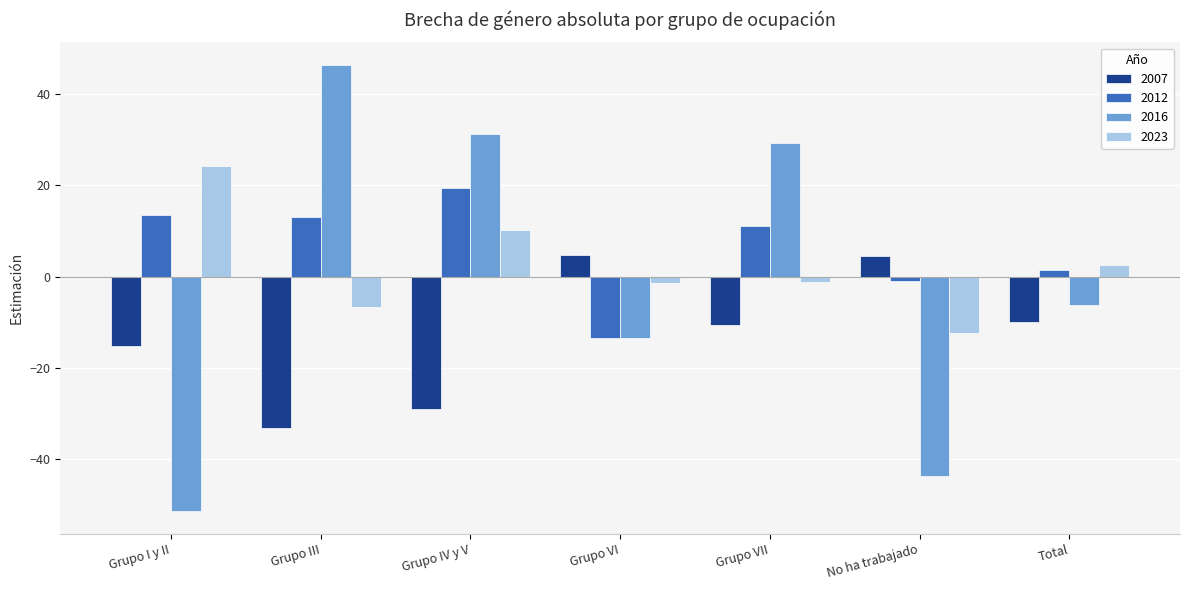

List the series in order of their peak value, lowest first.

2007, 2012, 2023, 2016